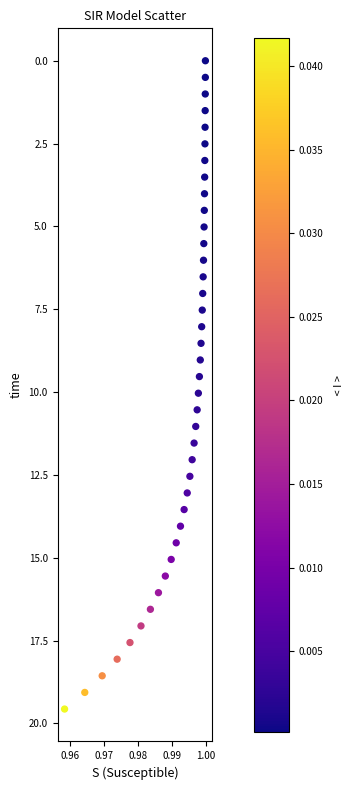

What is the range of Y values (max minus min)?

19.6